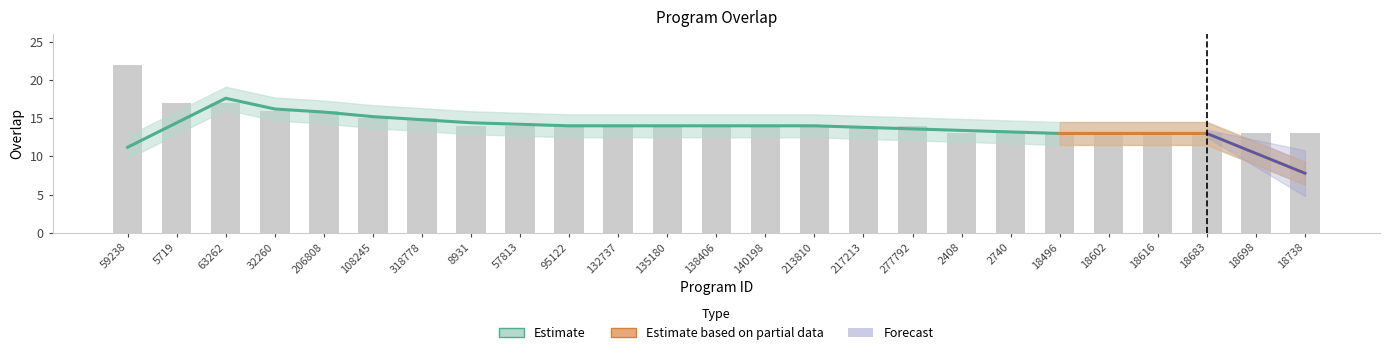

How many bars are there in total?

25